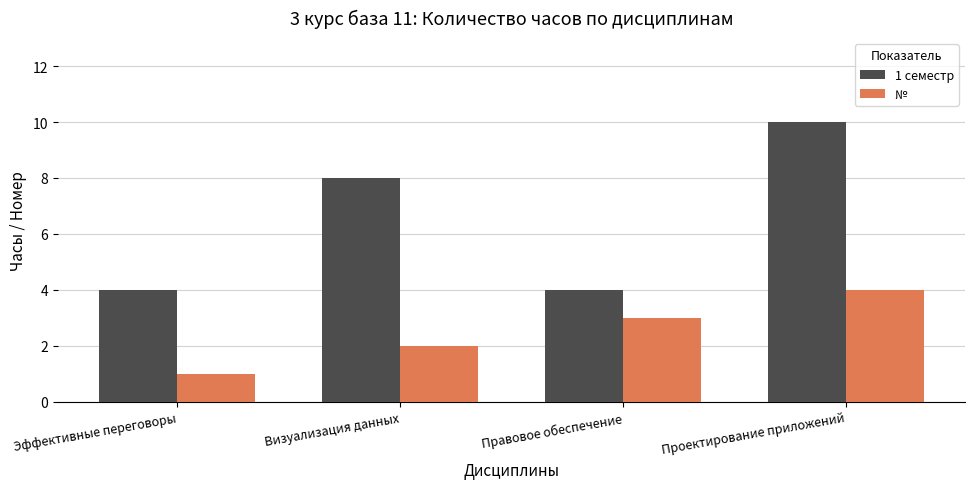

What value does the № series have at Эффективные переговоры?

1